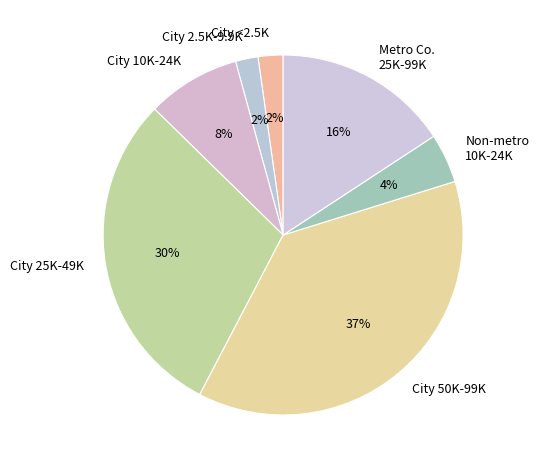

What percentage is the City 50K-99K slice, to the nearest percent?

37%